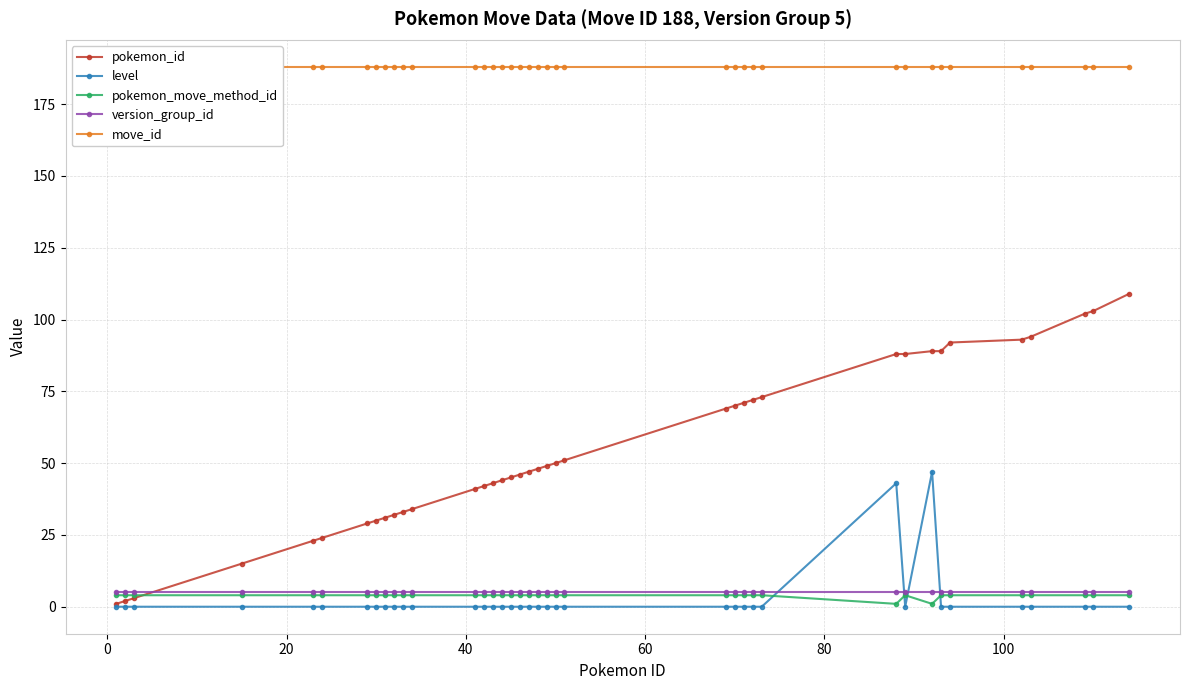

True or false: pokemon_id has more than 0 interior local peaks.

False